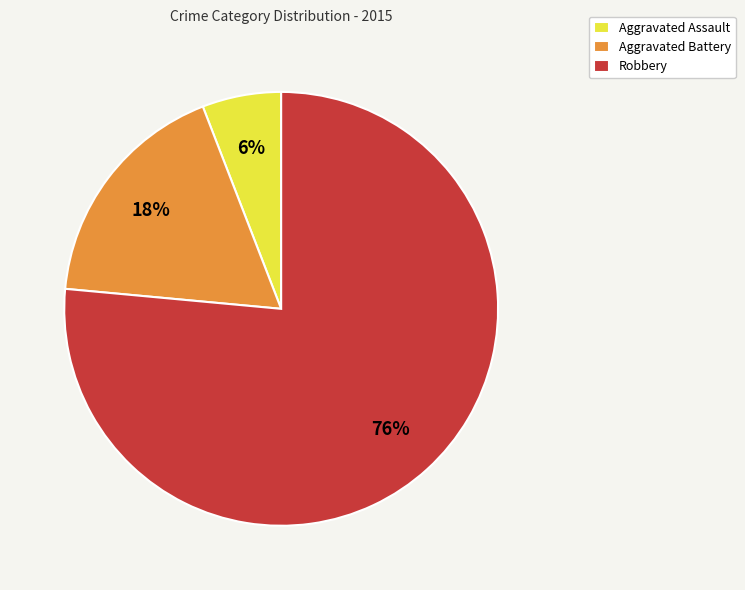

To the nearest percent, what is the combined percentage of Robbery and Aggravated Assault?

82%